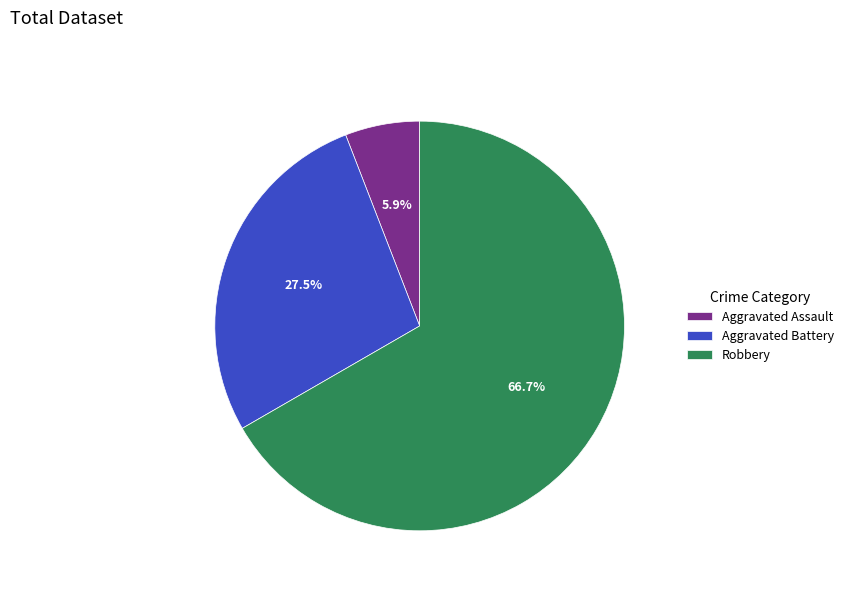

What is the largest slice in the pie chart?

Robbery